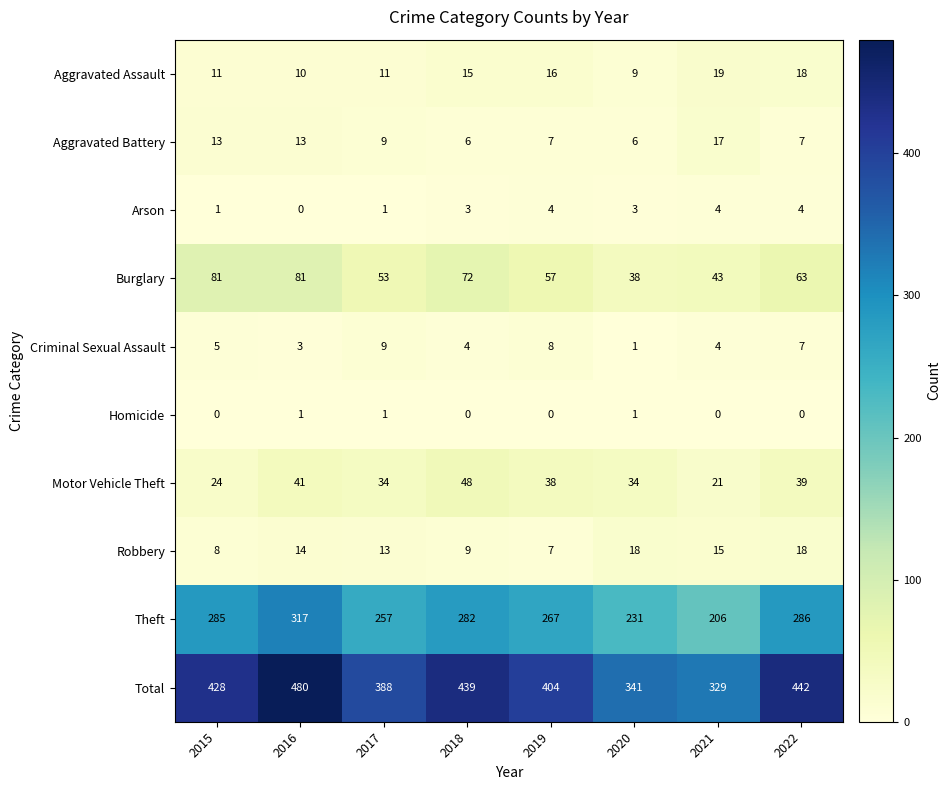

At how many categories does at least one series exceed 290?

8